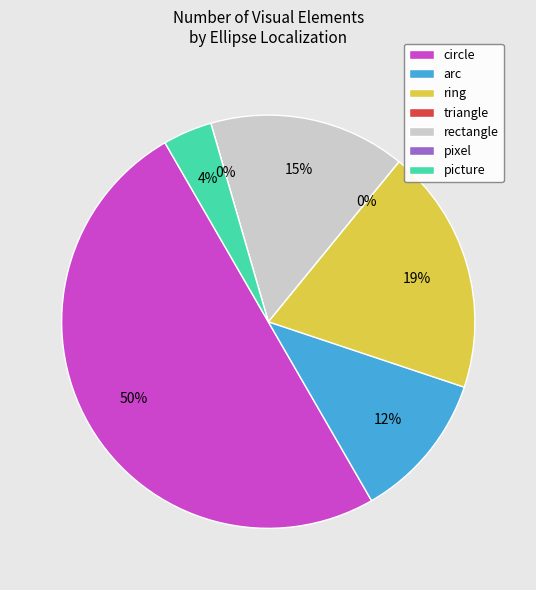

What is the change in value from ring to pixel?

-5